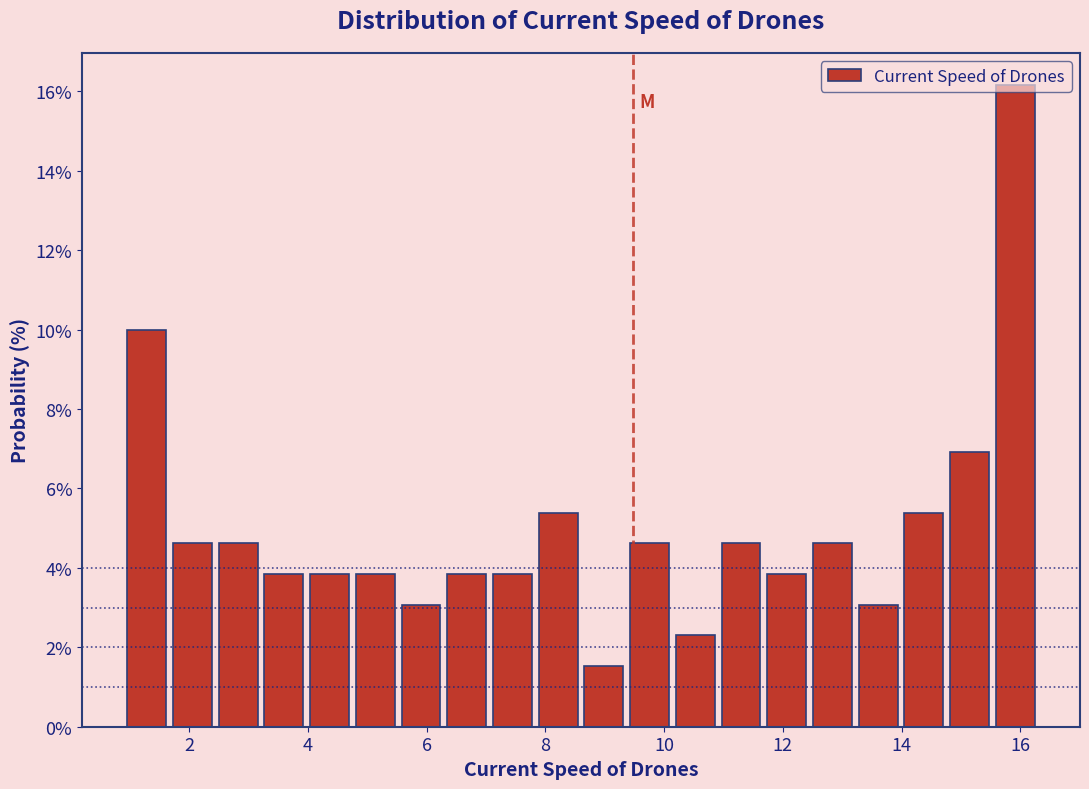

Read against the x-axis, roughly where is the centre of the tallest bar?

16.0